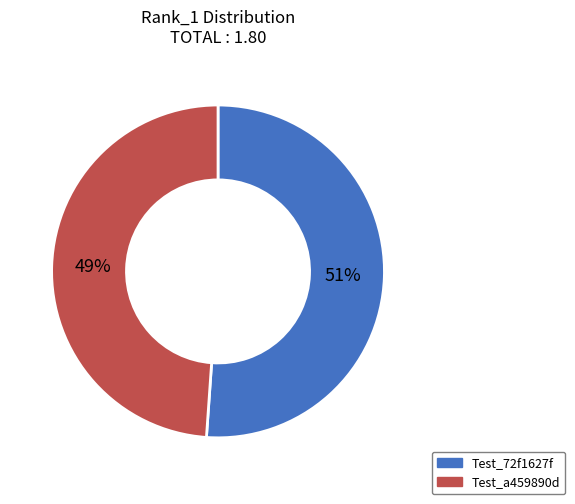

To the nearest percent, what is the average slice percentage?

50%